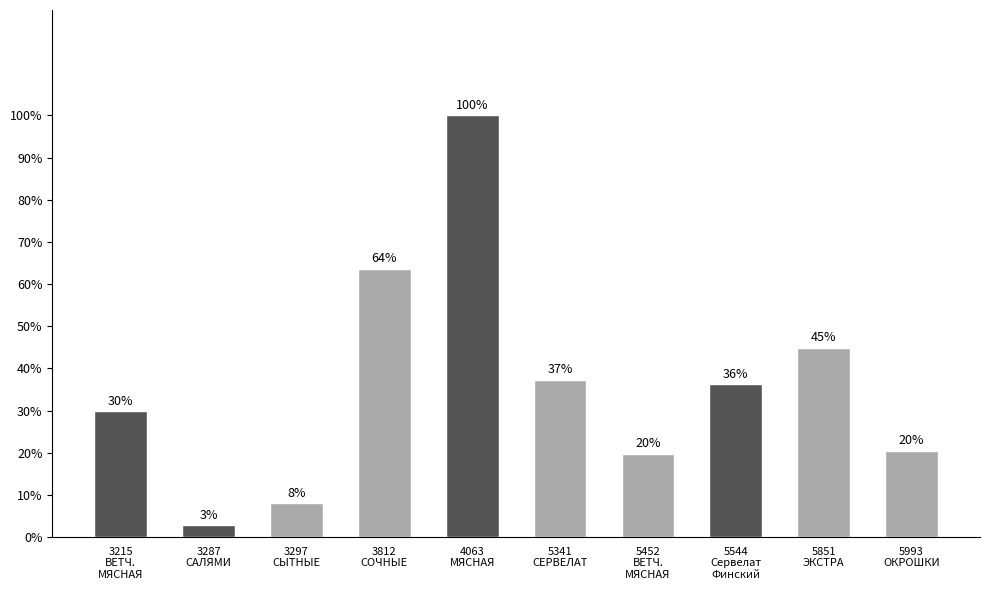

Does the chart contain any negative values?

No